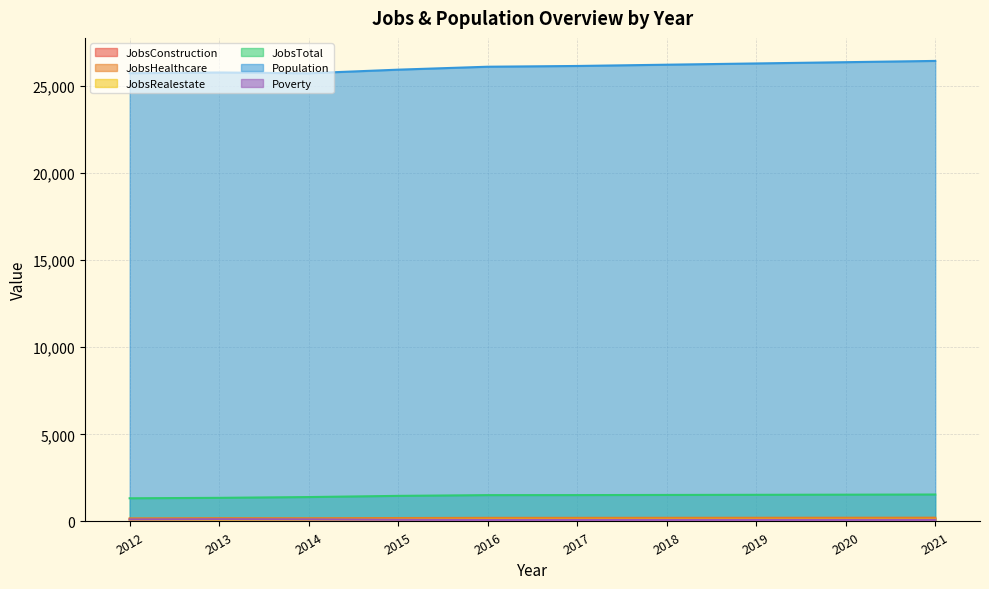

Rank the series by their maximum value, from highest to lowest.

Population, JobsTotal, JobsHealthcare, JobsConstruction, Poverty, JobsRealestate